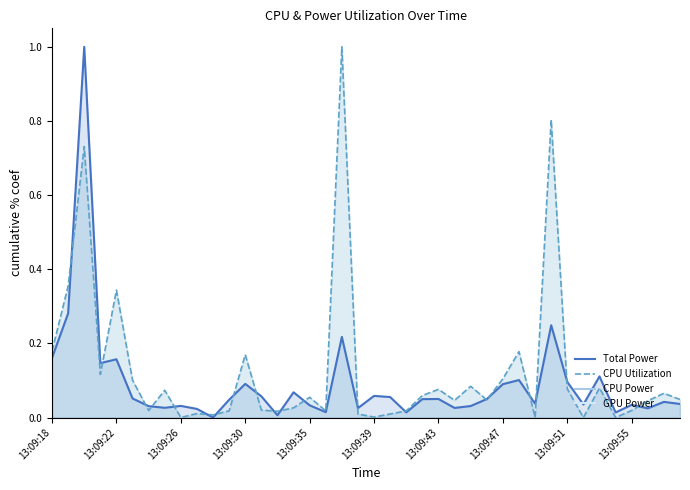

How many times do Total Power and CPU Utilization cross each other?

20